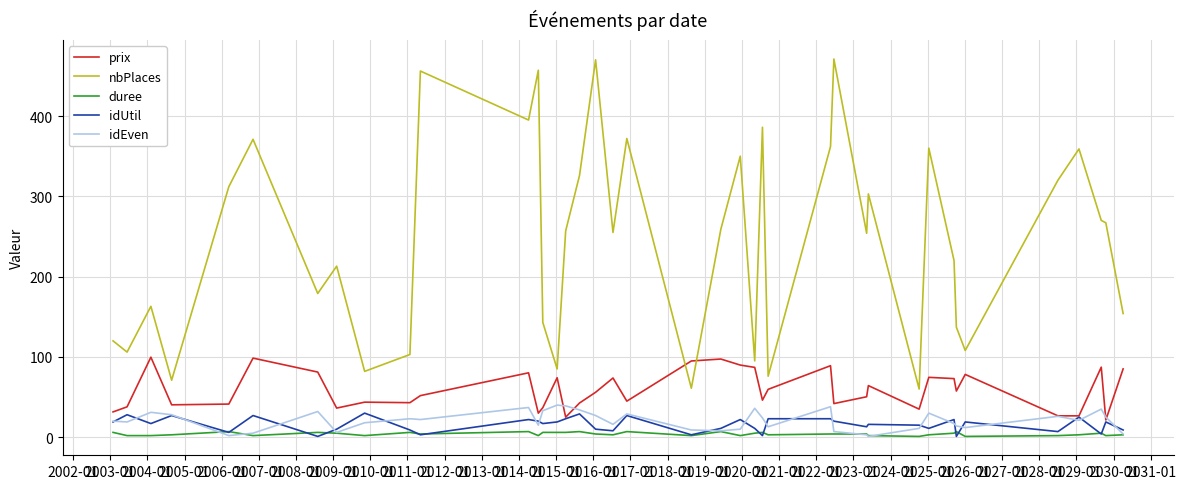

Which series has the largest total across all categories?

nbPlaces